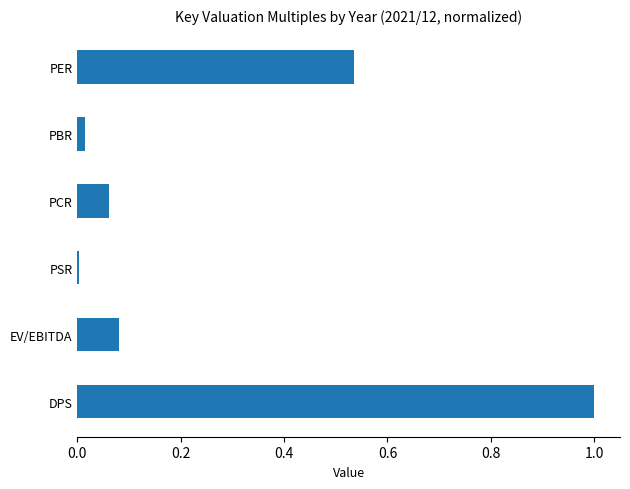

Is it true that the value at PER is 0.2?

False